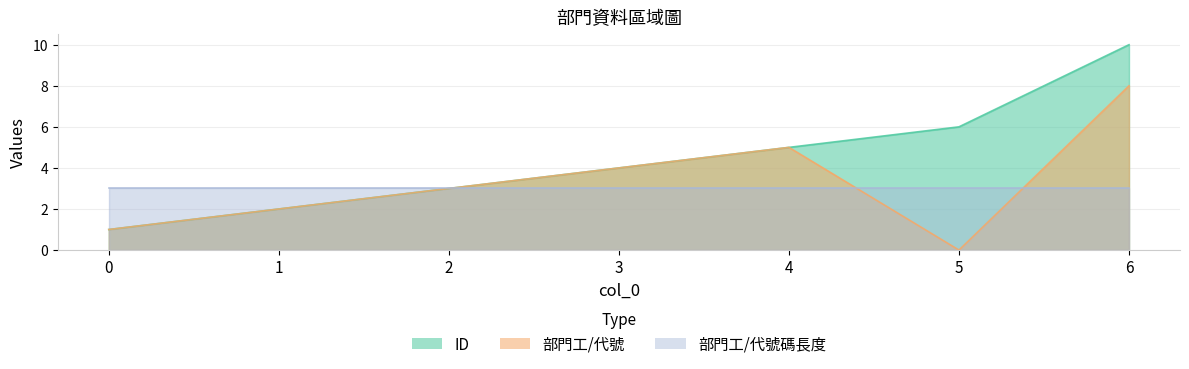

True or false: 部門工/代號 and ID cross at least once.

False